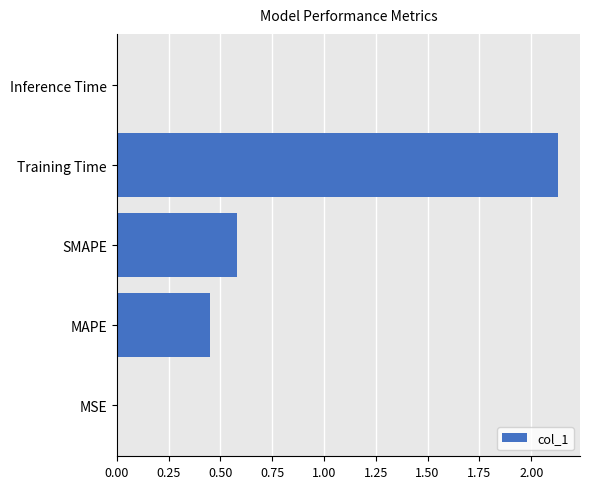

At which category does the chart reach its peak across all series?

Training Time